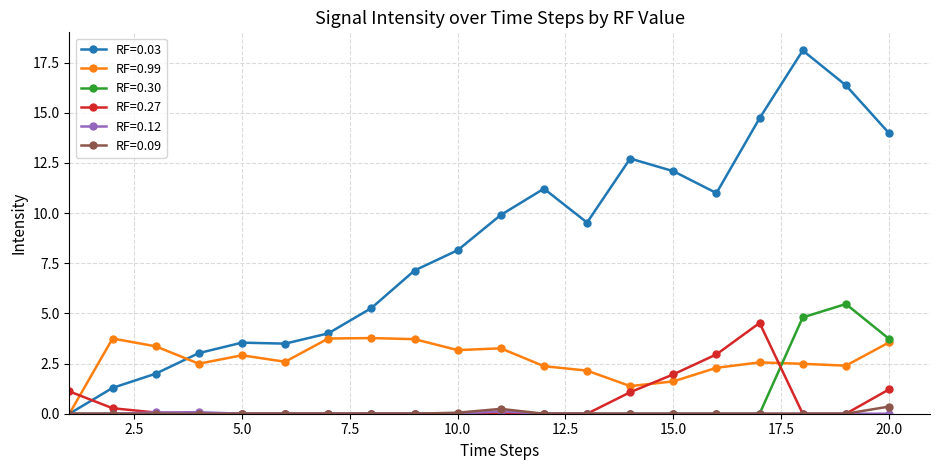

Which series has the widest spread of values?

RF=0.03